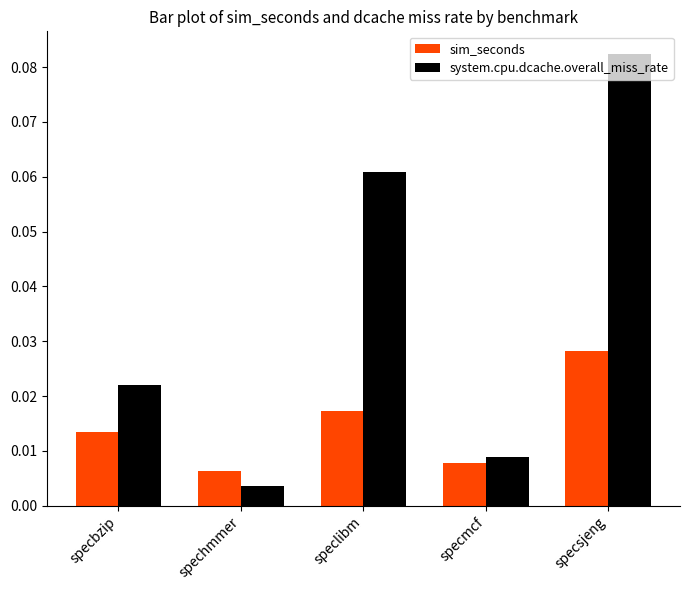

Which category has the highest value in the system.cpu.dcache.overall_miss_rate series?

specsjeng